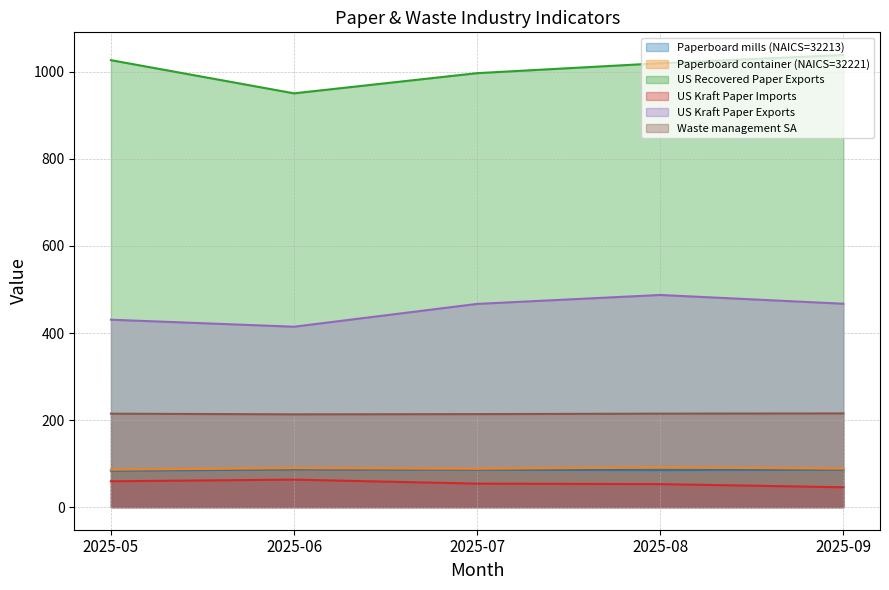

Which series has the widest spread of values?

US Recovered Paper Exports